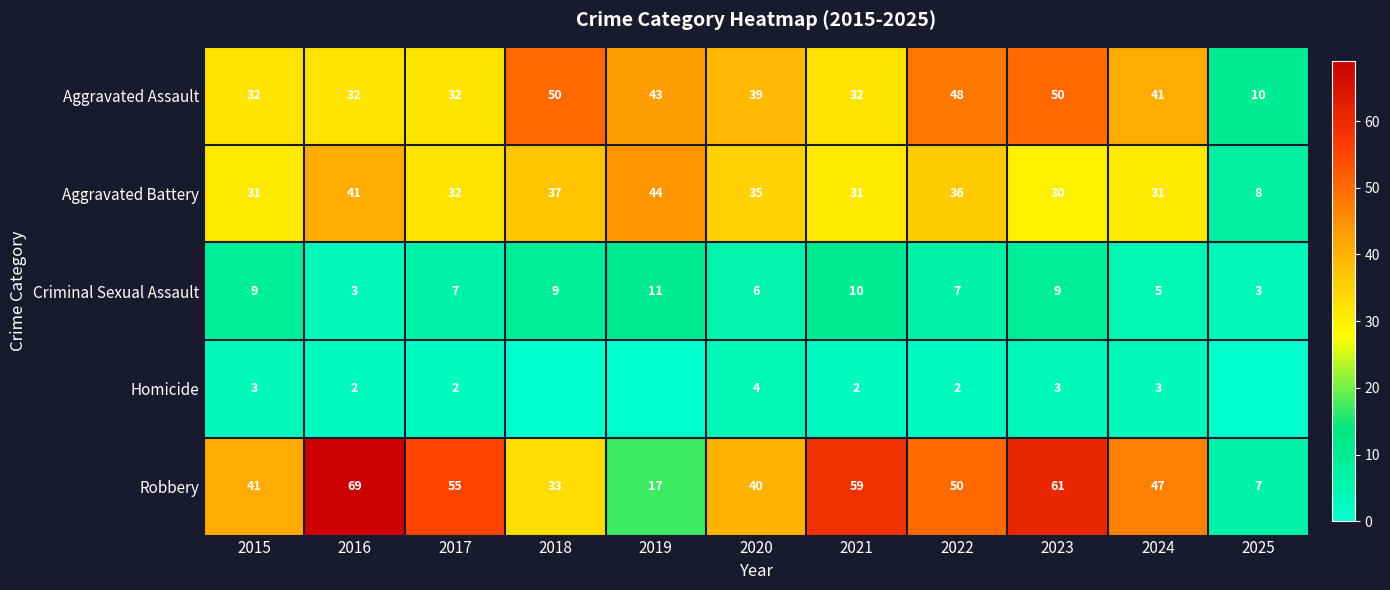

How many Criminal Sexual Assault values are between 5 and 9?

7